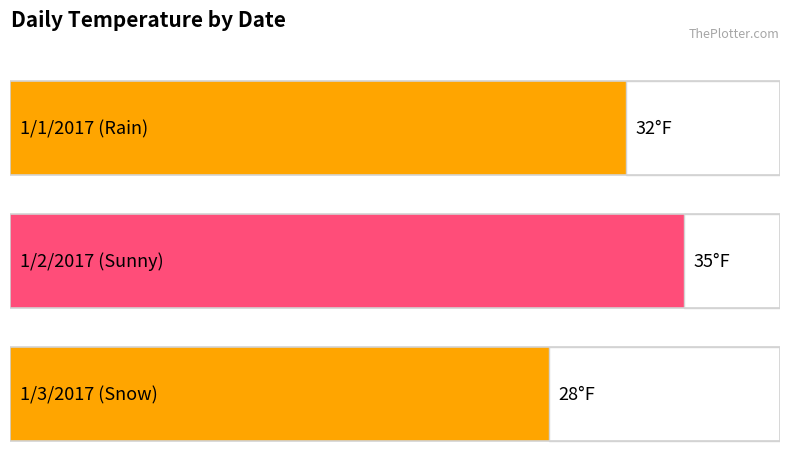

What is the value of the 2nd bar from the left?

35